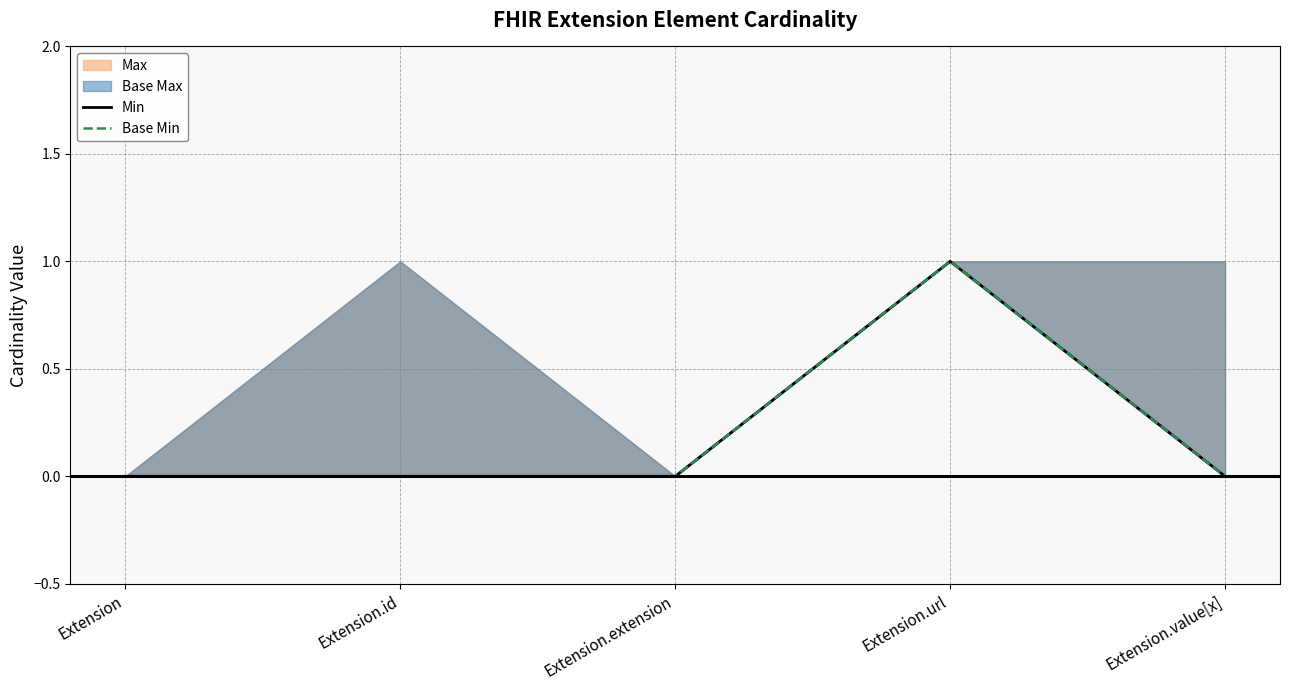

True or false: Base Min and Min cross at least once.

False